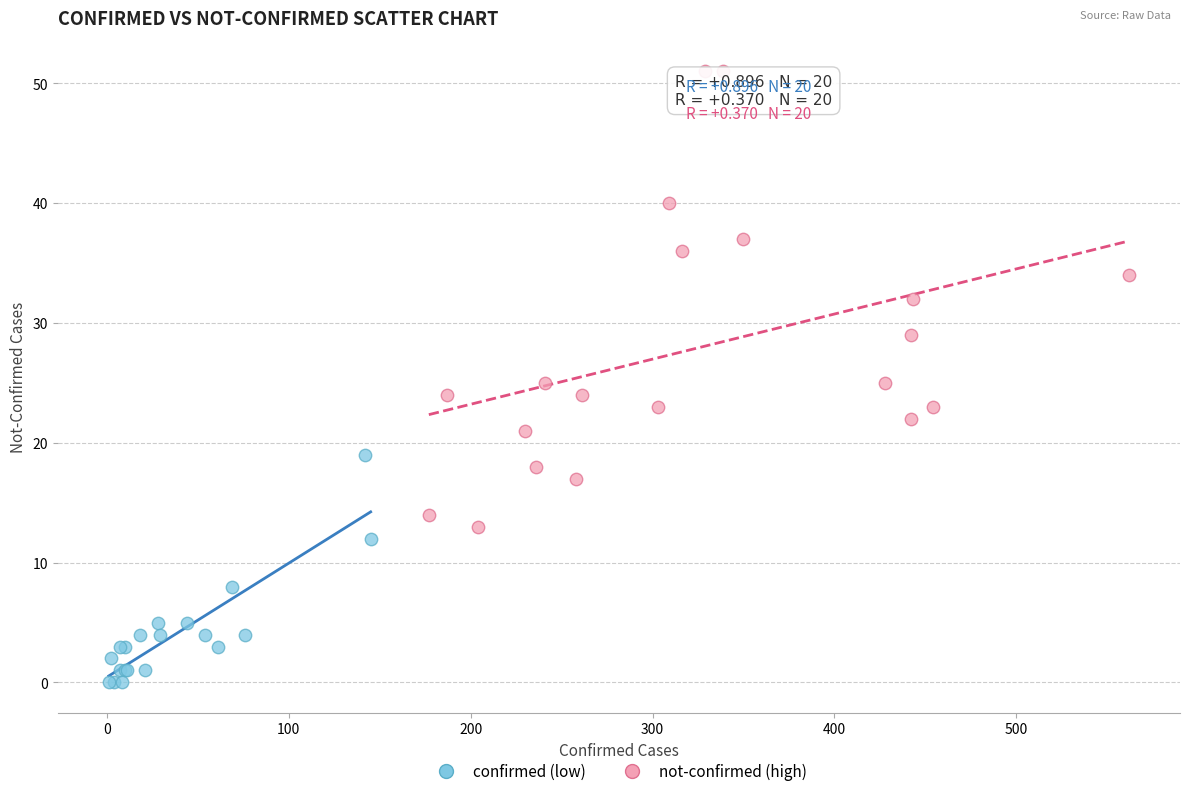

Which series reaches the minimum Y coordinate?

confirmed (low)